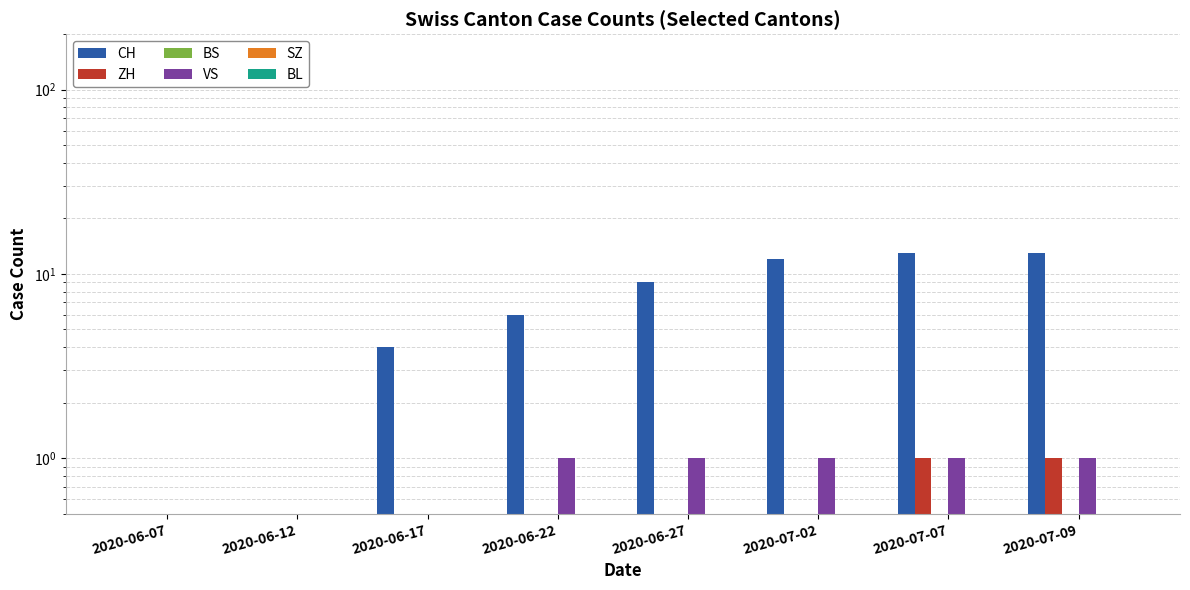

Is it true that SZ equals 0 at 2020-06-27?

True